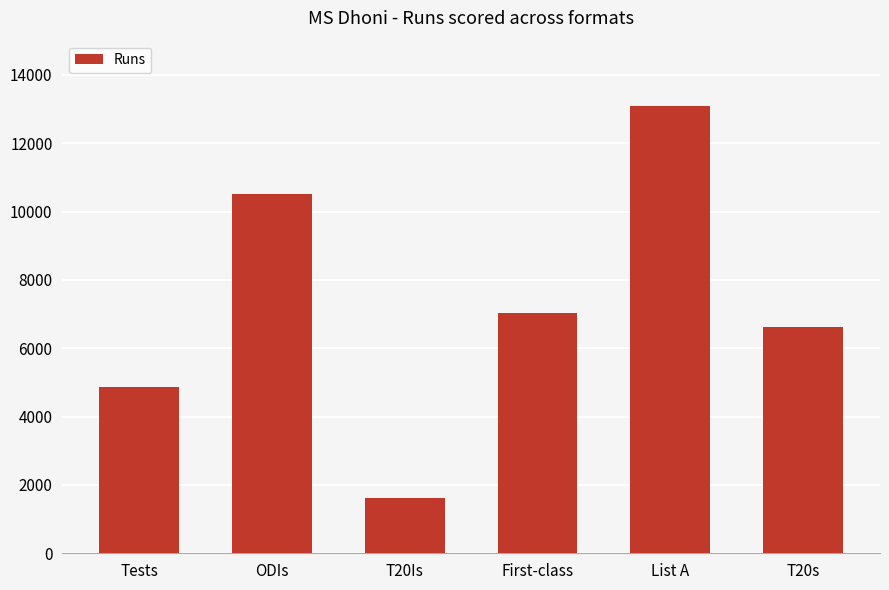

What is the average value?

7287